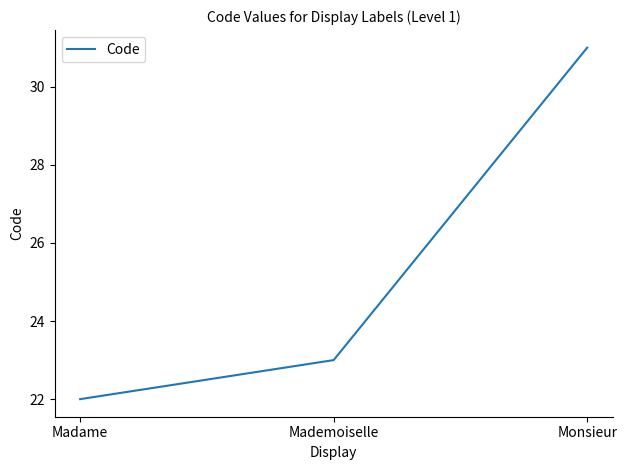

Which category has the highest value across all series?

Monsieur